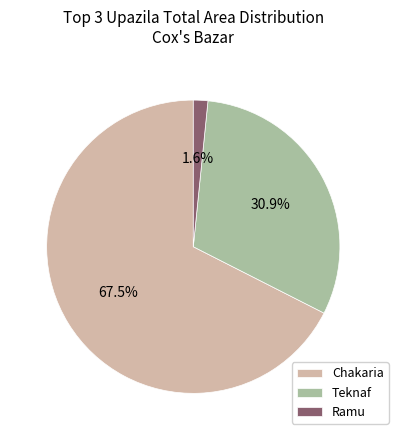

Is the sum of Ramu and Chakaria greater than half?

Yes